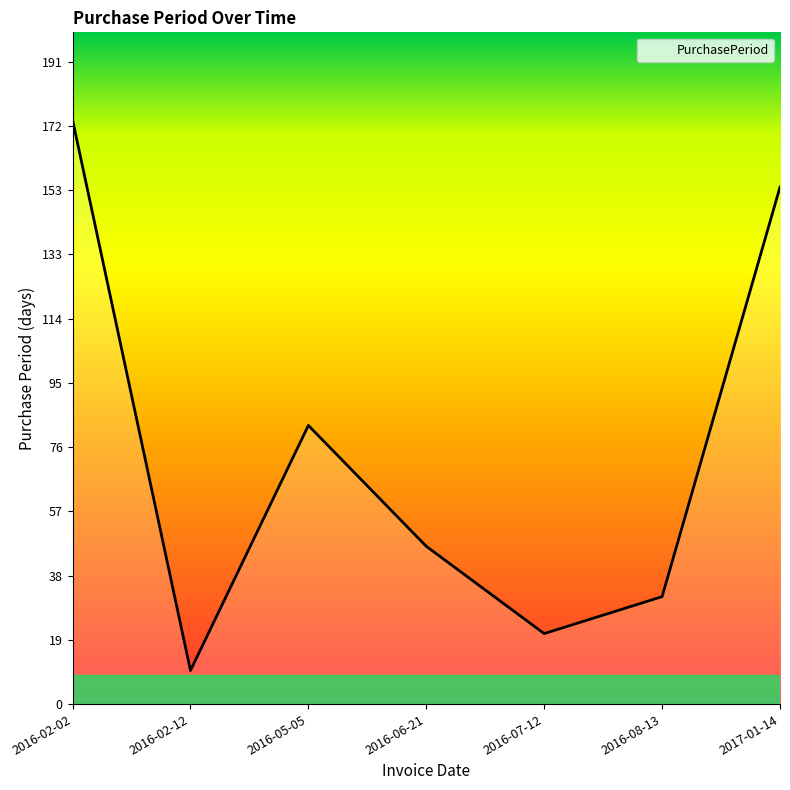

Rank the categories by value from lowest to highest.

2016-02-12, 2016-07-12, 2016-08-13, 2016-06-21, 2016-05-05, 2017-01-14, 2016-02-02